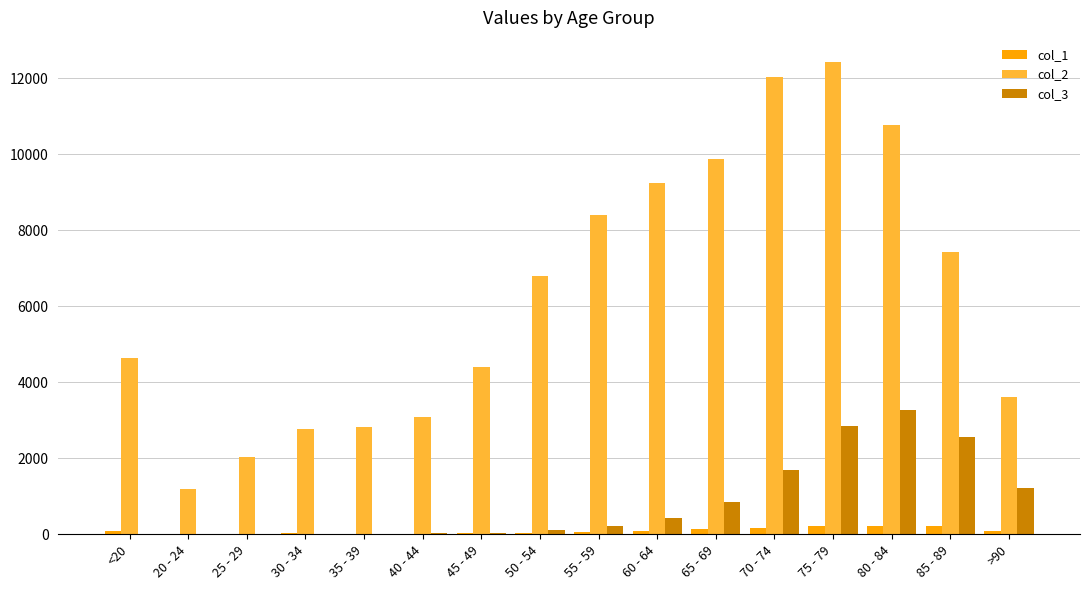

The value of col_2 at 20 - 24 is 2113. True or false?

False